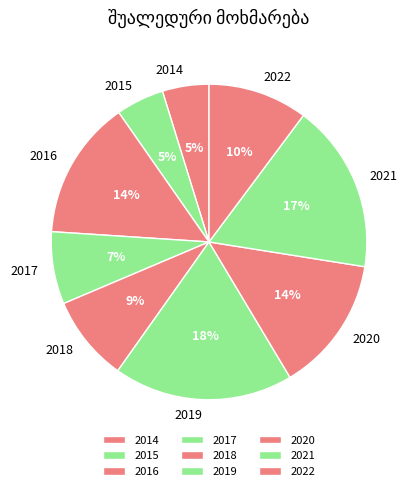

Which category has the biggest portion of the pie?

2019